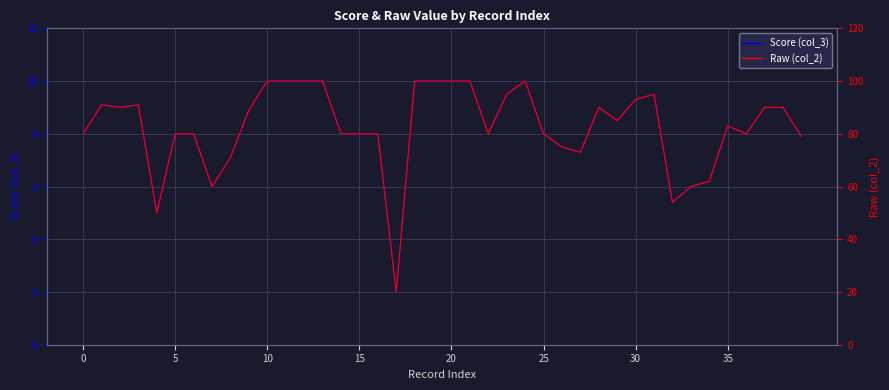

Which series has the largest total across all categories?

Raw (col_2)